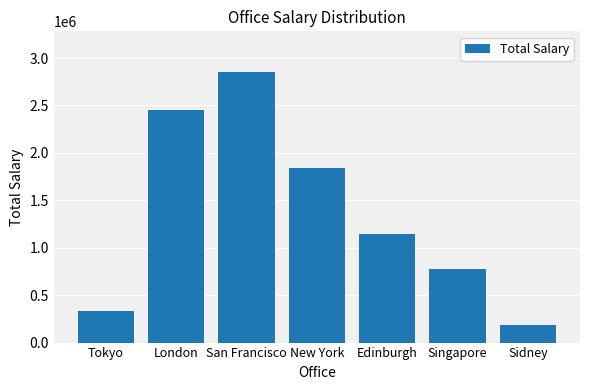

The value at Edinburgh is 626454. True or false?

False